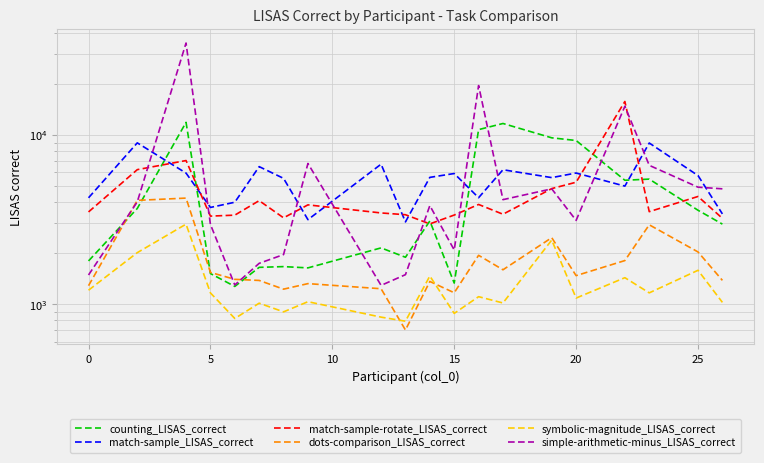

True or false: counting_LISAS_correct and dots-comparison_LISAS_correct intersect in this chart.

True